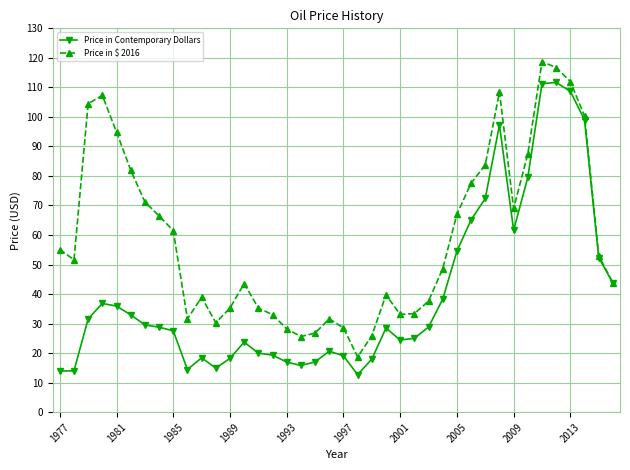

What is the smallest value displayed?

12.7